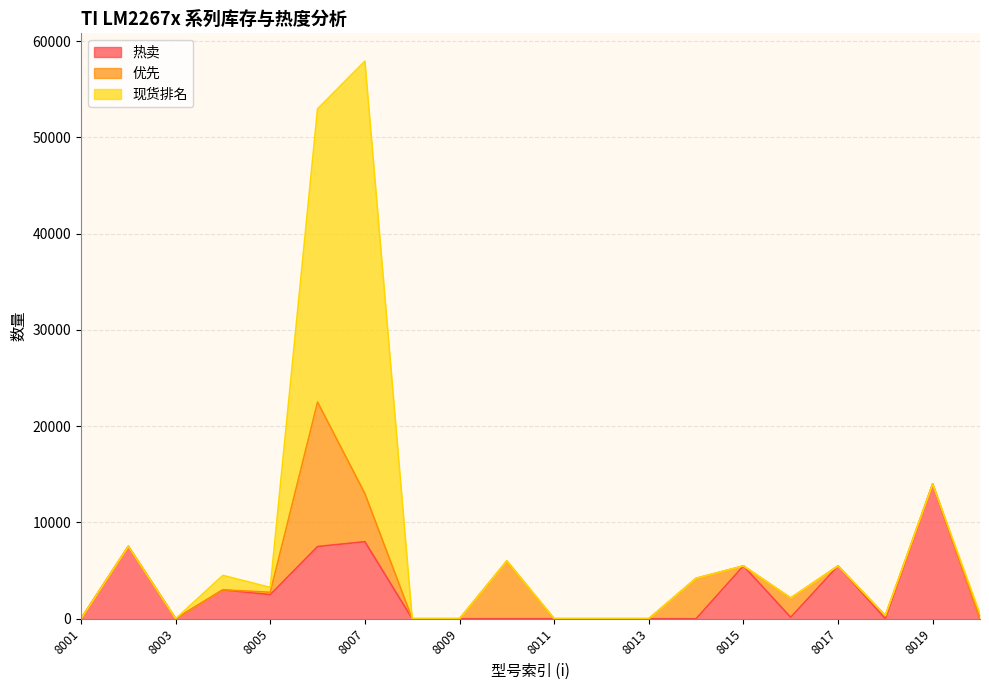

Rank the series at 8006 from highest to lowest value.

现货排名, 优先, 热卖